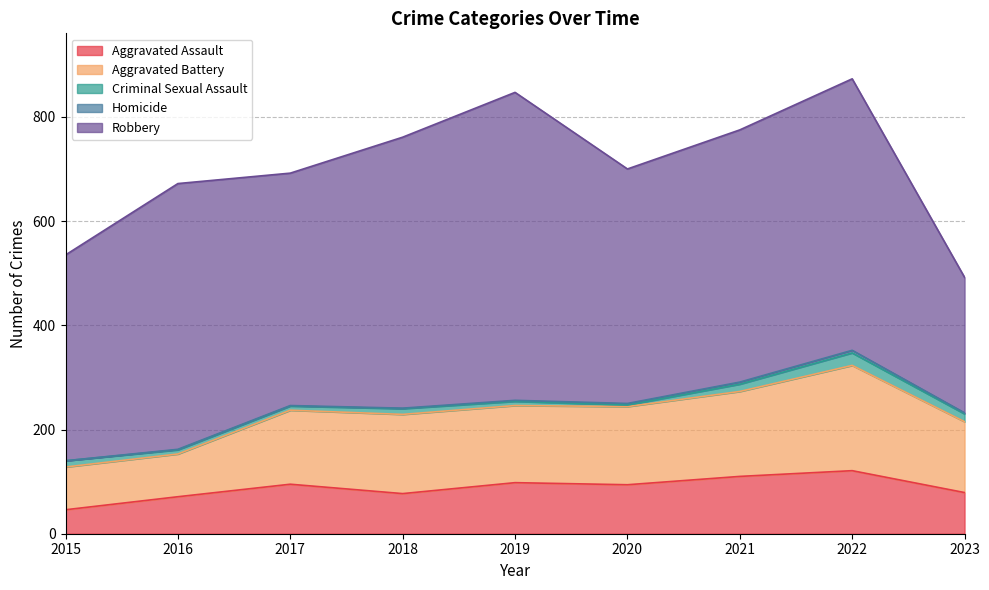

What is the sum of all Aggravated Assault values?

791